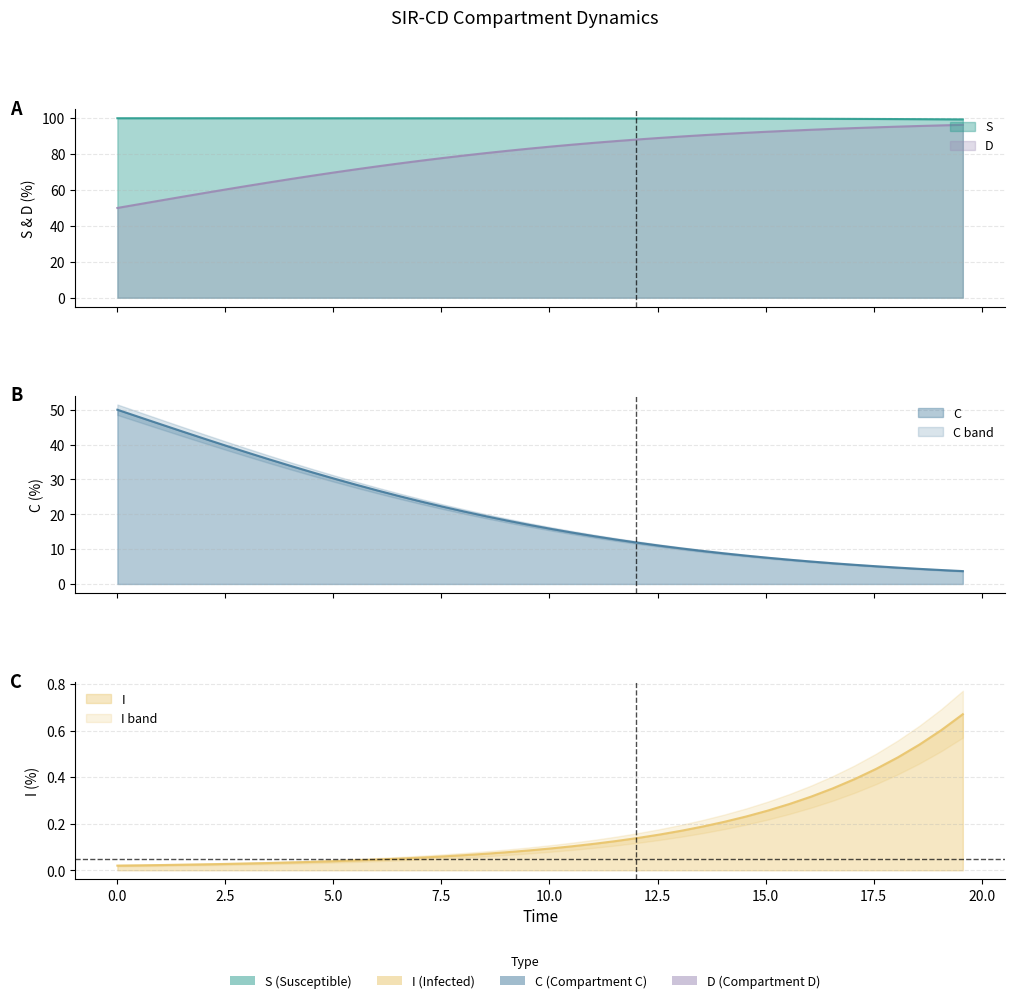

True or false: D has a value of 46.3 at 28.

False